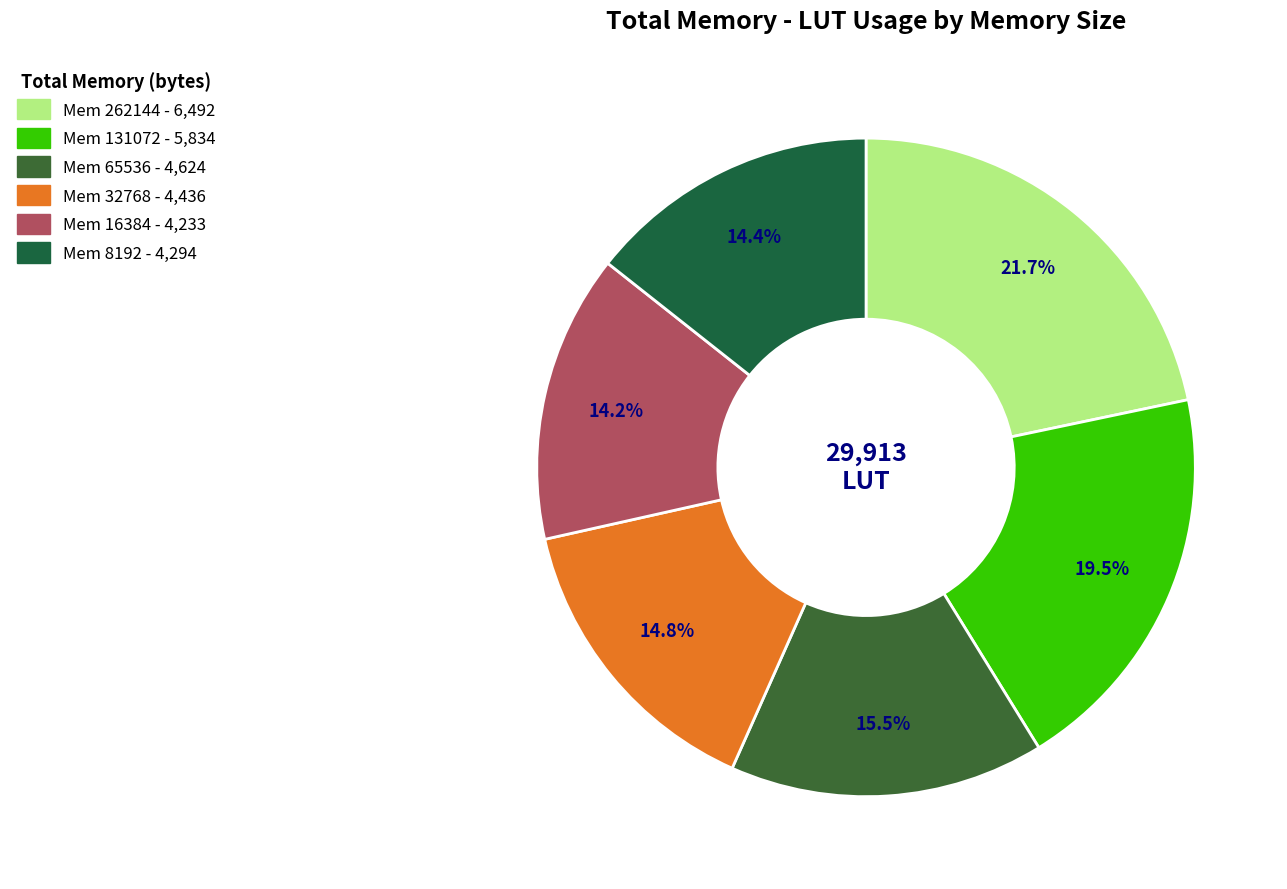

Rank the categories by value from lowest to highest.

16384, 8192, 32768, 65536, 131072, 262144